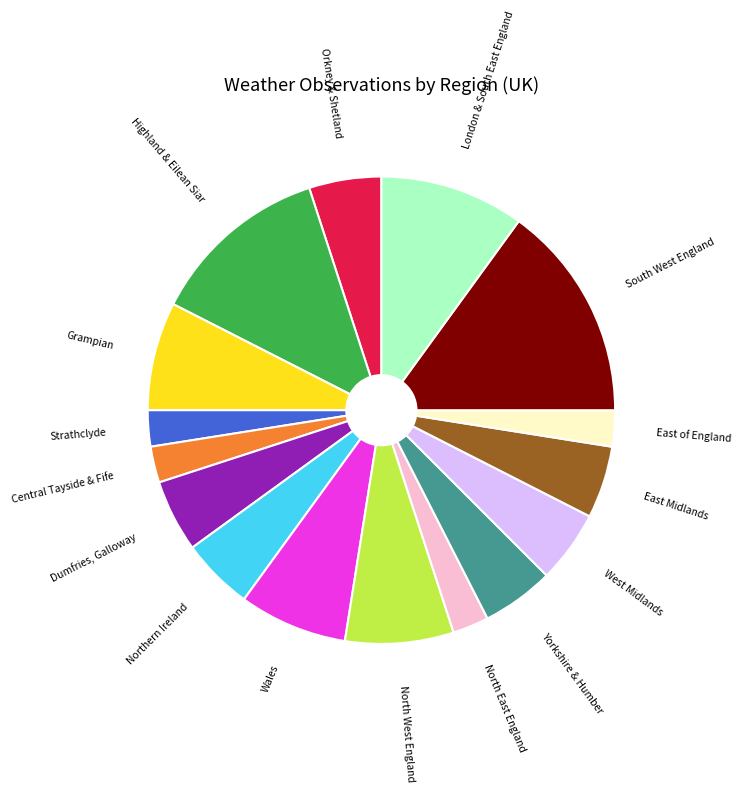

Is there any slice that represents more than half of the pie?

No